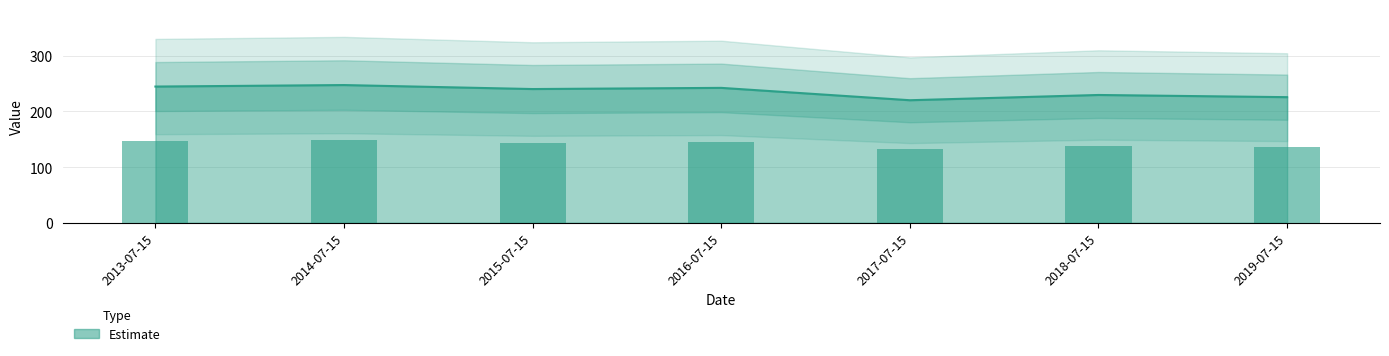

Are the bars grouped side by side (vs. stacked)?

No